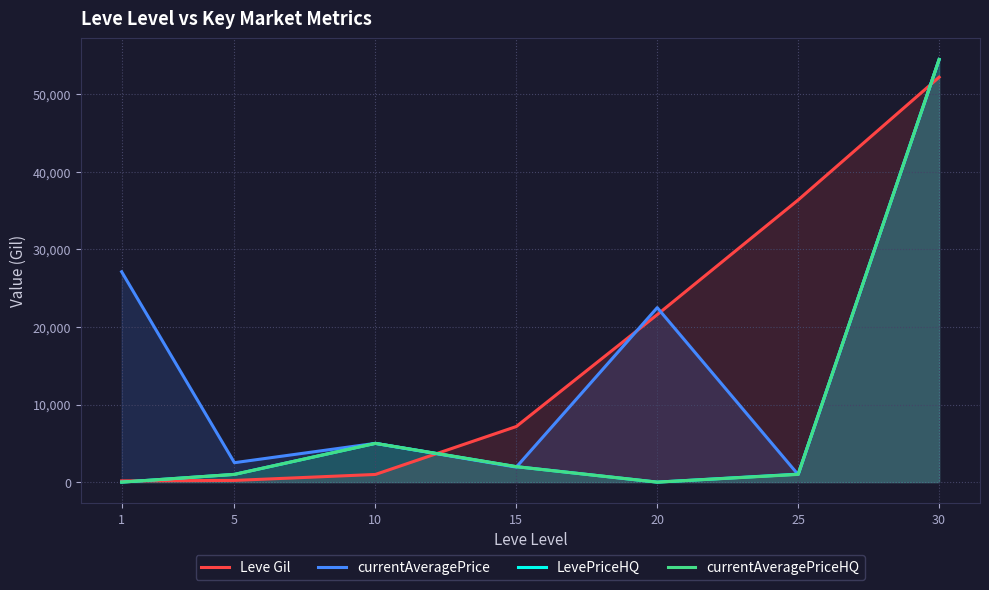

True or false: Leve Gil has a value of 160 at 1.

True